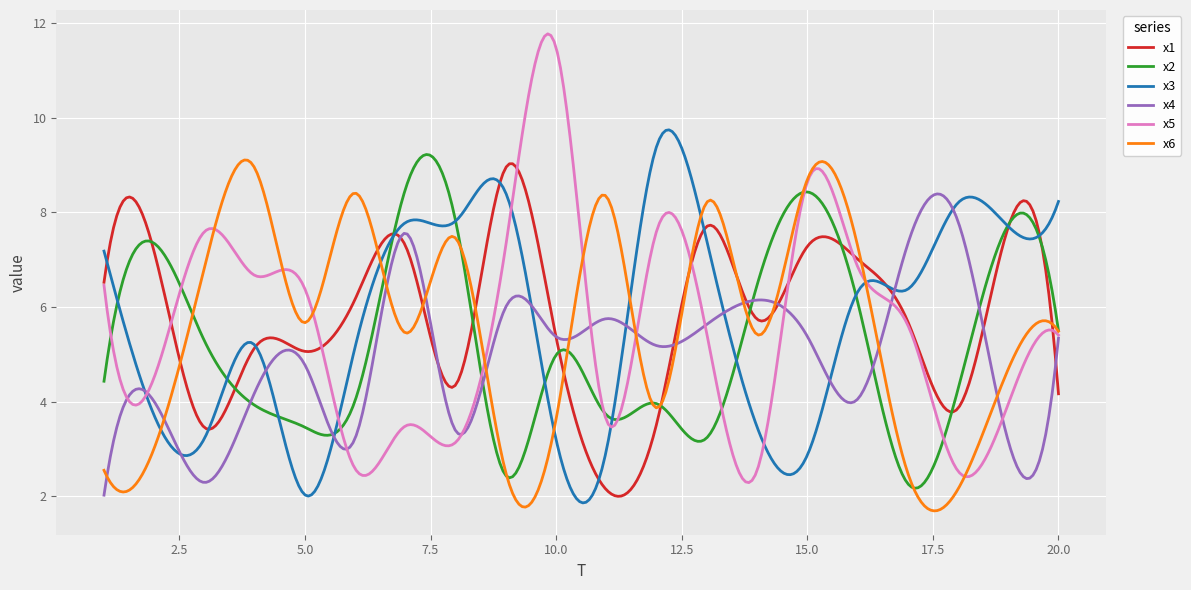

Which series has the widest spread of values?

x5